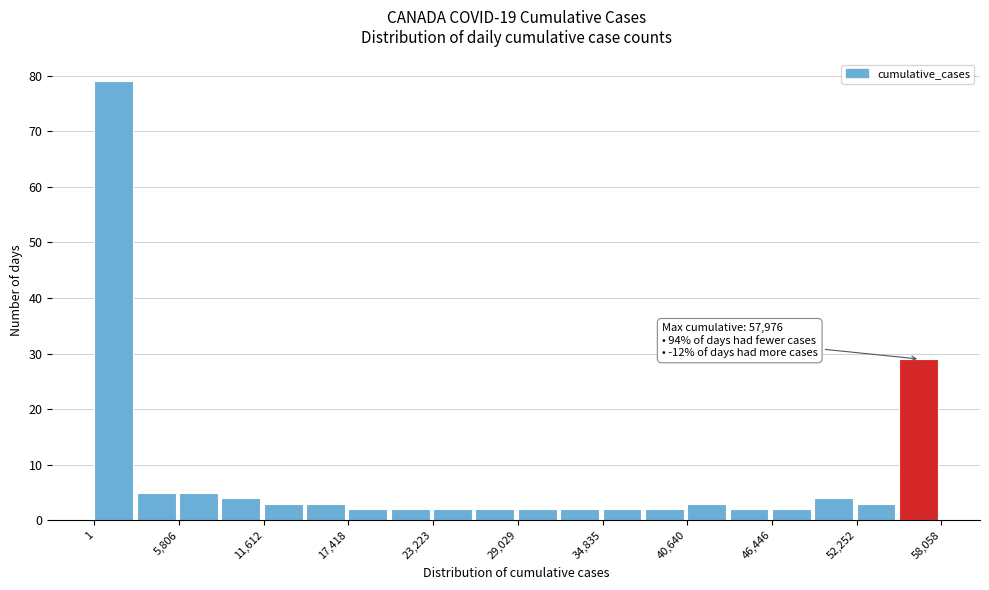

Around what value on the x-axis is the tallest bar? Give the approximate position of its centre, as read against the axis.

1000